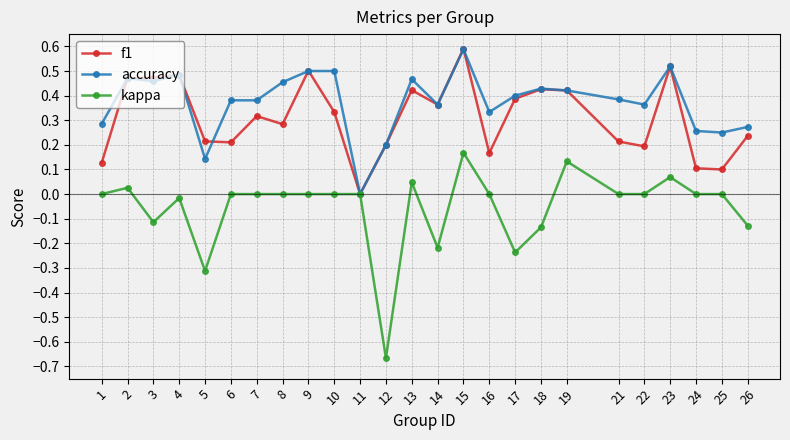

Which category has the lowest value in the kappa series?

12